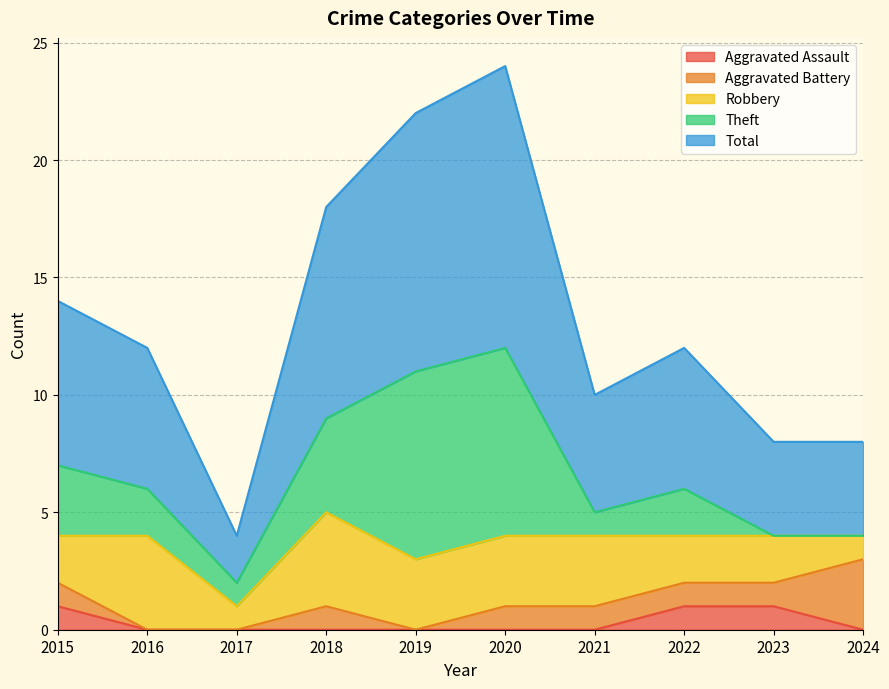

What are all the series names shown in the legend?

Aggravated Assault, Aggravated Battery, Robbery, Theft, Total